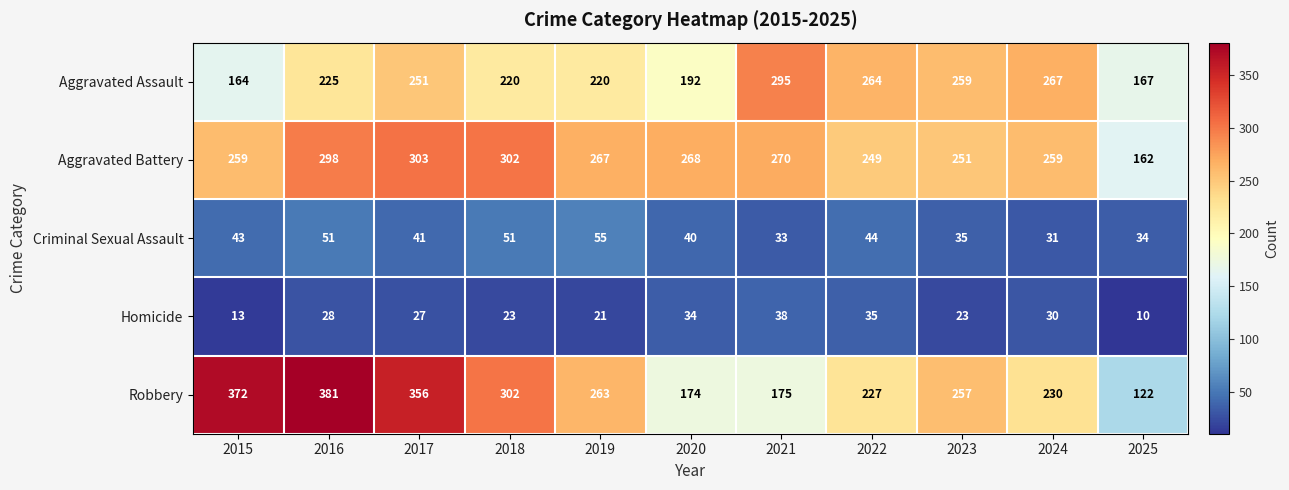

Between 2016 and 2017, which series saw the biggest shift?

Aggravated Assault